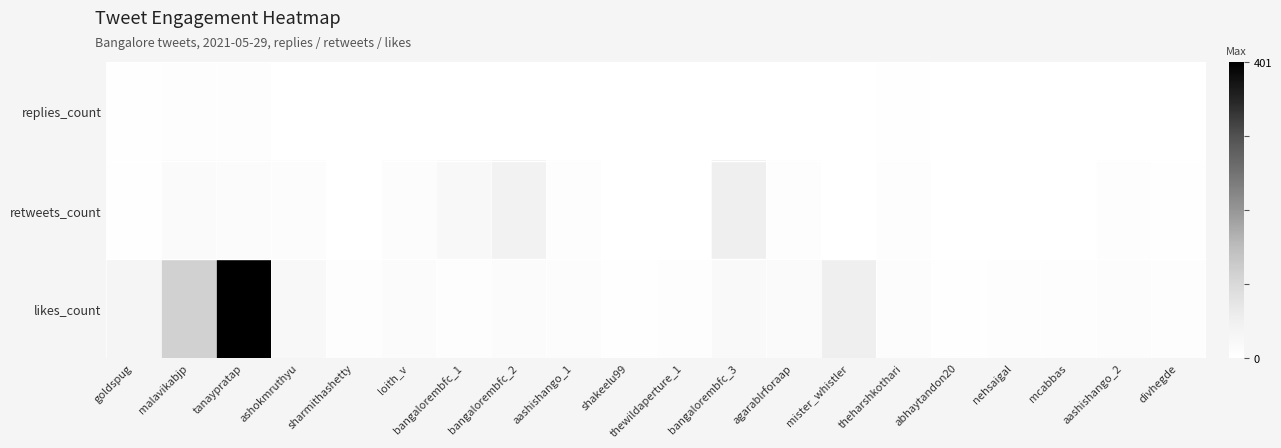

Which series has the widest spread of values?

likes_count